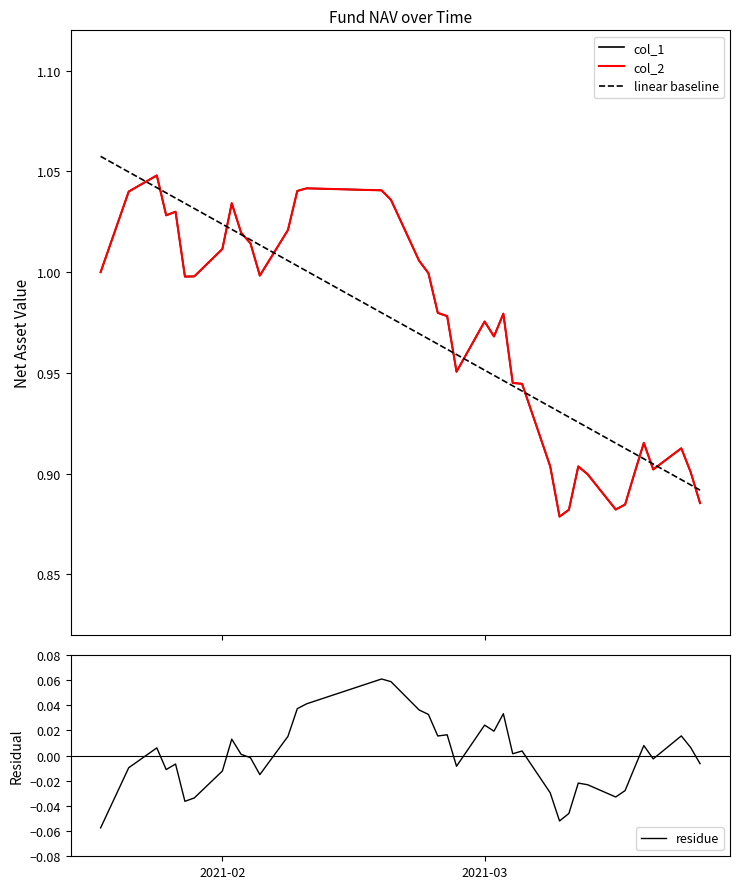

In col_2, how many points are lower than both neighbors (excluding endpoints)?

8